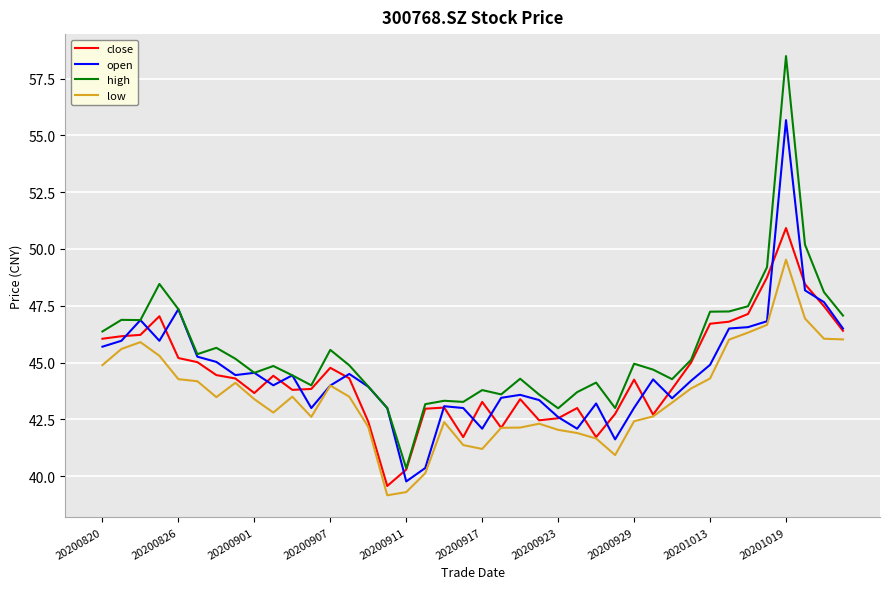

What is the highest value of the open series?

55.7